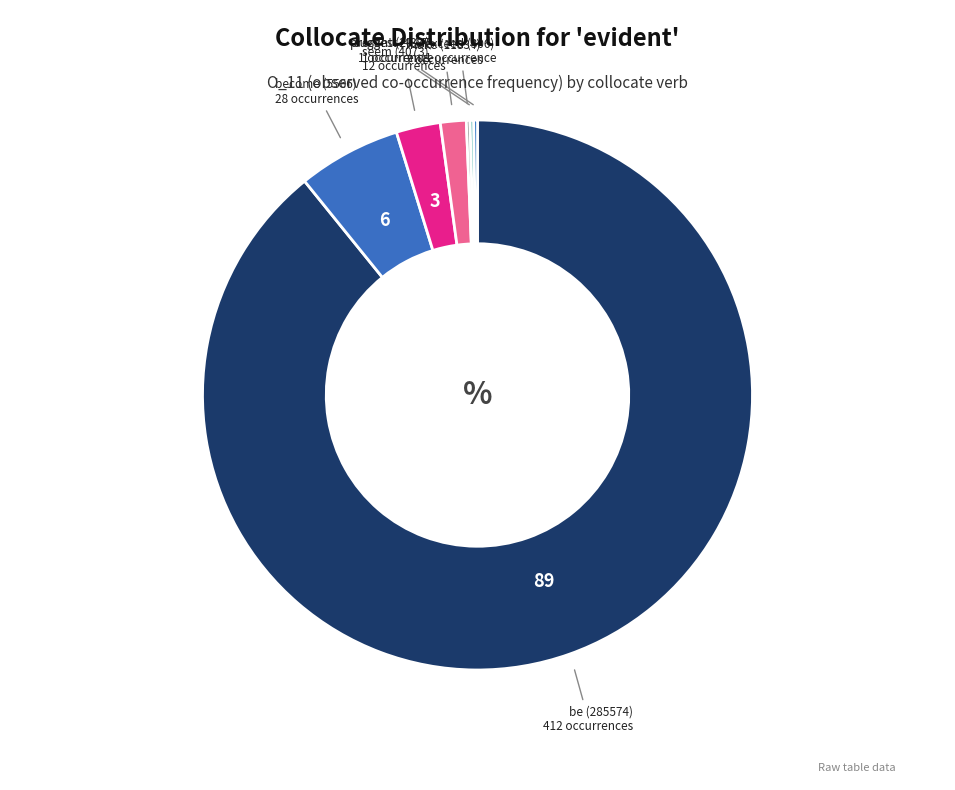

To the nearest percent, what is the average slice percentage?

14%